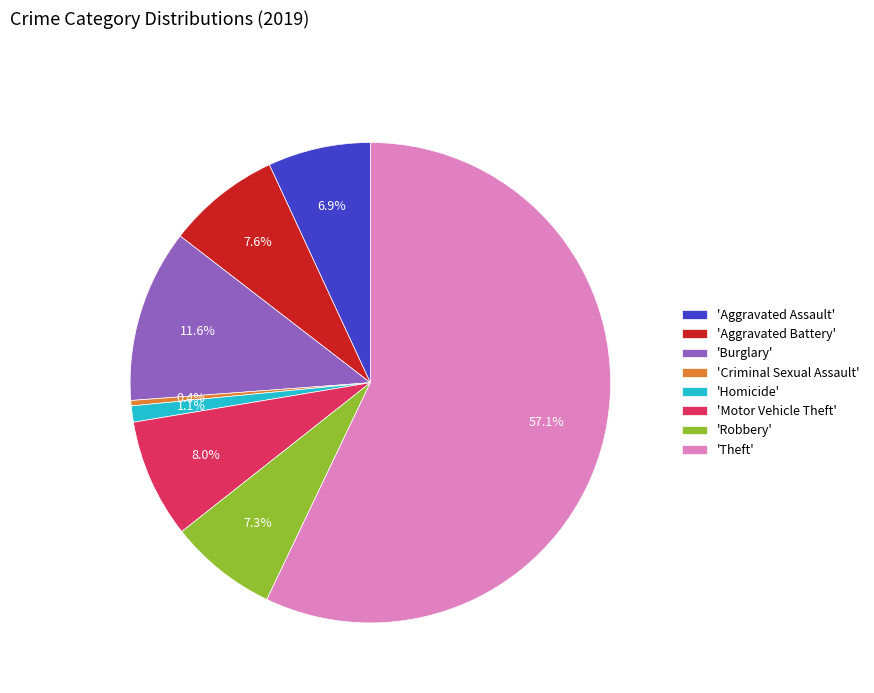

Which has a higher value, 'Criminal Sexual Assault' or 'Theft'?

'Theft'